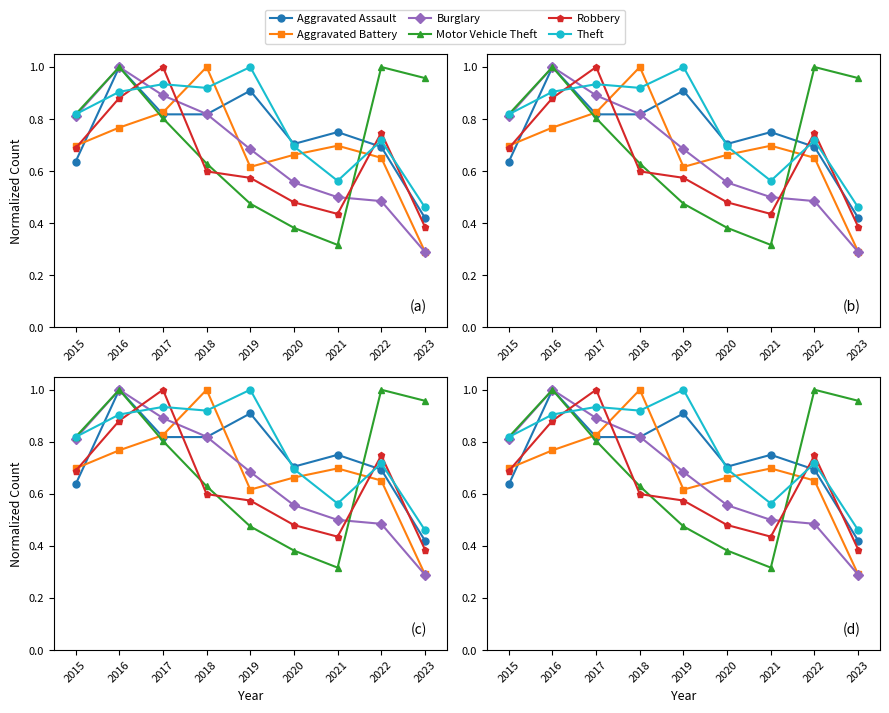

Reading left to right, extract all data points from this chart.

Aggravated Assault: 2015=0.6	2016=1.0	2017=0.8	2018=0.8	2019=0.9	2020=0.7	2021=0.8	2022=0.7	2023=0.4
Aggravated Battery: 2015=0.7	2016=0.8	2017=0.8	2018=1.0	2019=0.6	2020=0.7	2021=0.7	2022=0.7	2023=0.3
Burglary: 2015=0.8	2016=1.0	2017=0.9	2018=0.8	2019=0.7	2020=0.6	2021=0.5	2022=0.5	2023=0.3
Motor Vehicle Theft: 2015=0.8	2016=1.0	2017=0.8	2018=0.6	2019=0.5	2020=0.4	2021=0.3	2022=1.0	2023=1.0
Robbery: 2015=0.7	2016=0.9	2017=1.0	2018=0.6	2019=0.6	2020=0.5	2021=0.4	2022=0.7	2023=0.4
Theft: 2015=0.8	2016=0.9	2017=0.9	2018=0.9	2019=1.0	2020=0.7	2021=0.6	2022=0.7	2023=0.5